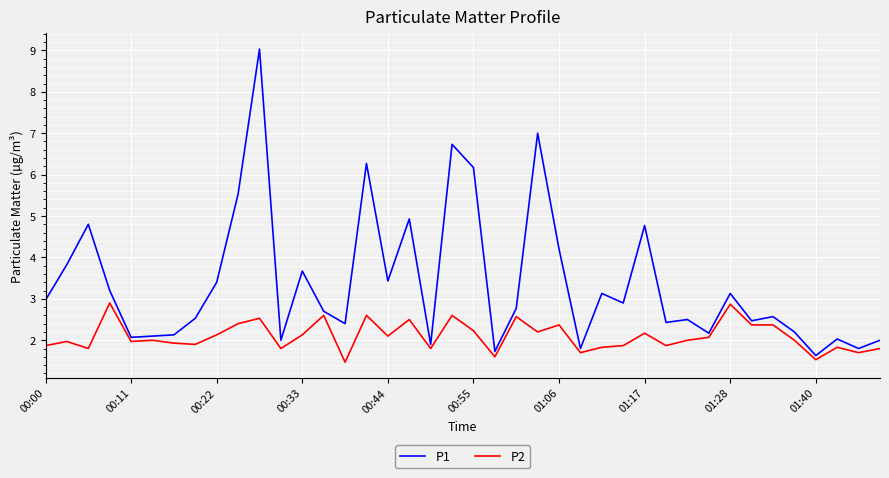

List the series in order of their overall mean, lowest first.

P2, P1